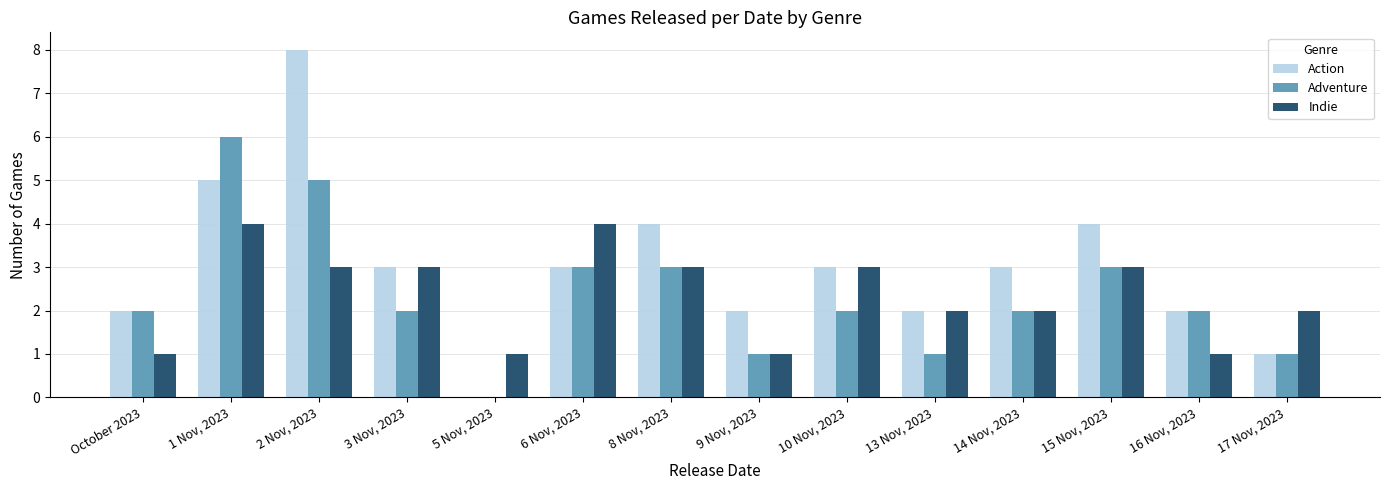

At which label does Indie first exceed 3?

1 Nov, 2023